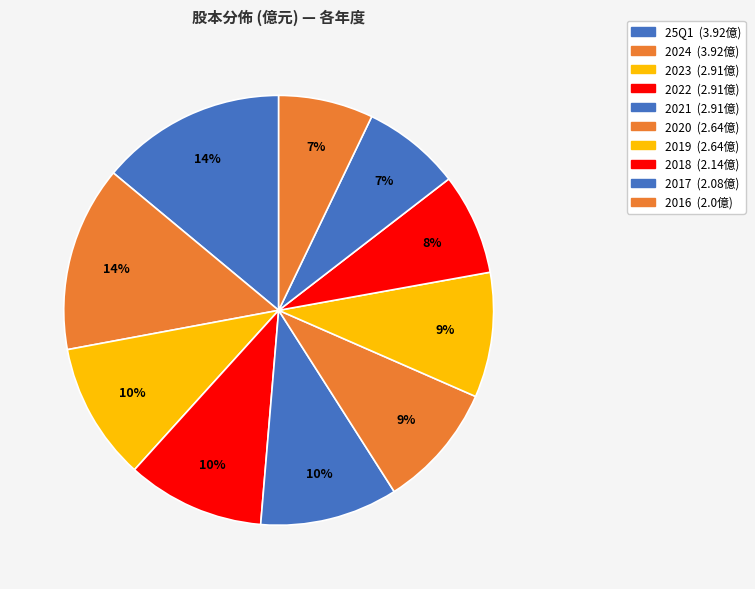

How many segments does this pie chart have?

10